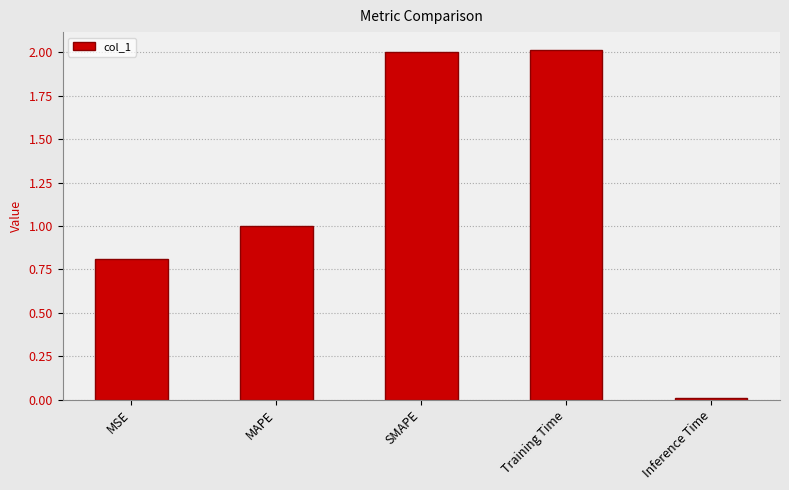

Does the chart contain any negative values?

No